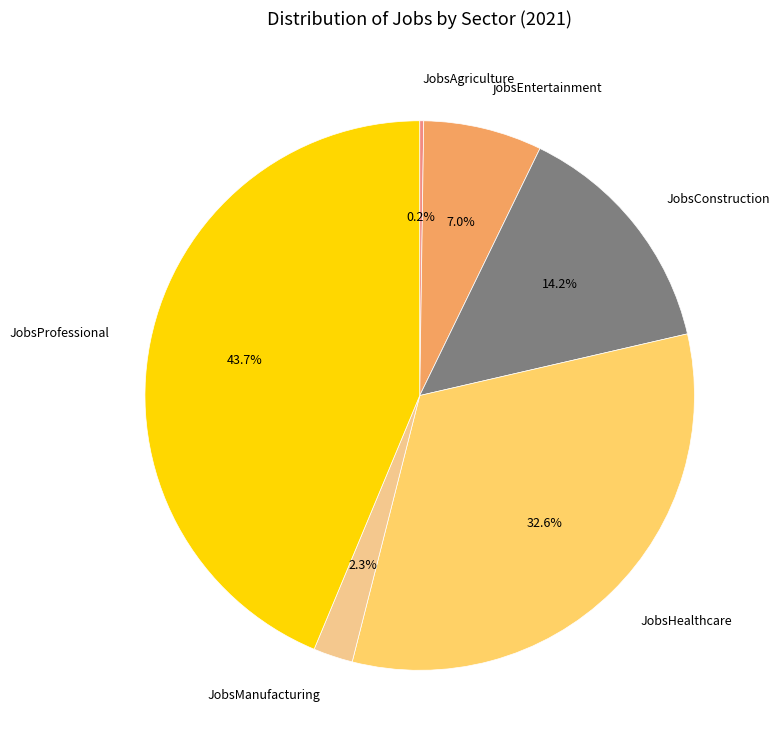

Is there any slice that represents more than half of the pie?

No